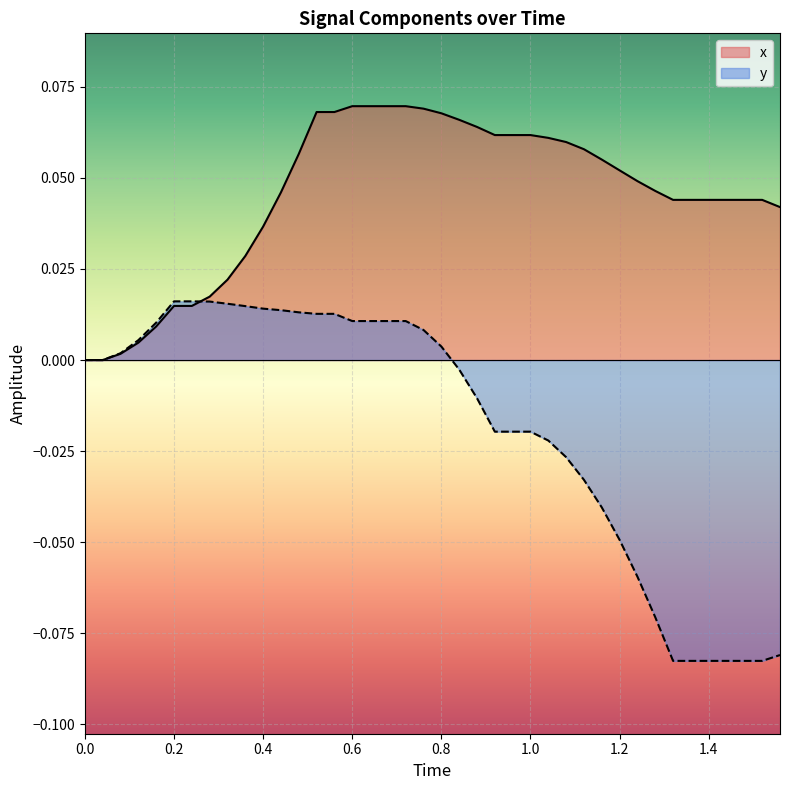

What is the sum of all y values?

-0.7